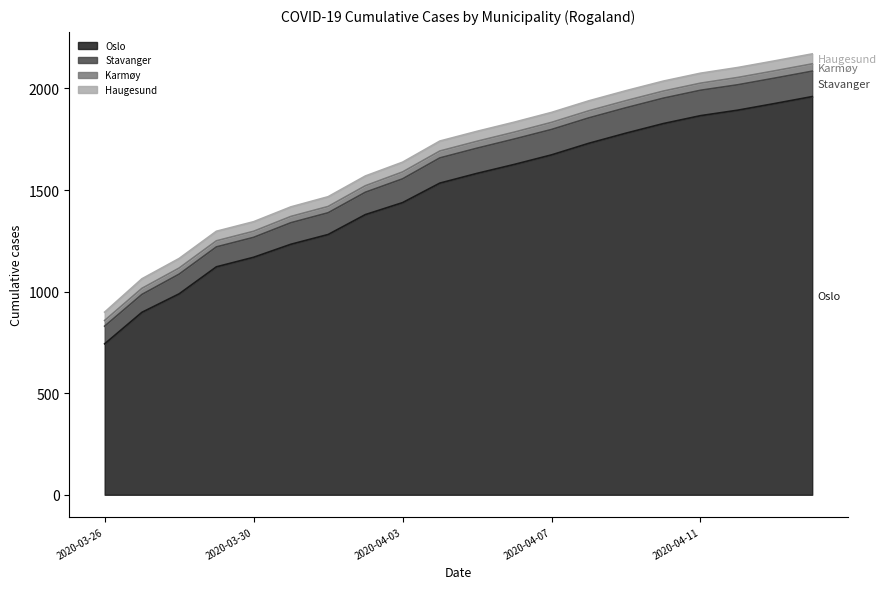

What is the average value of the Haugesund series?

48